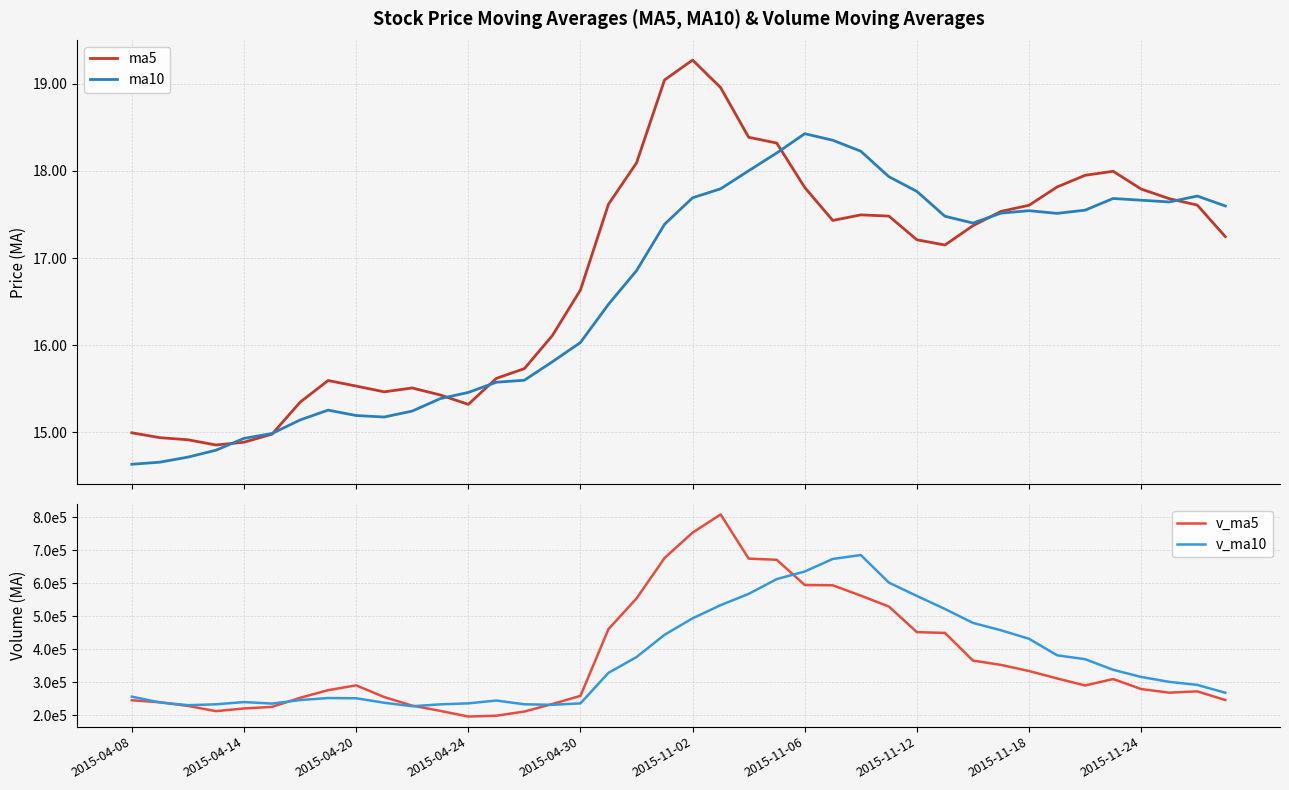

What is the average value of the v_ma5 series?

369597.5